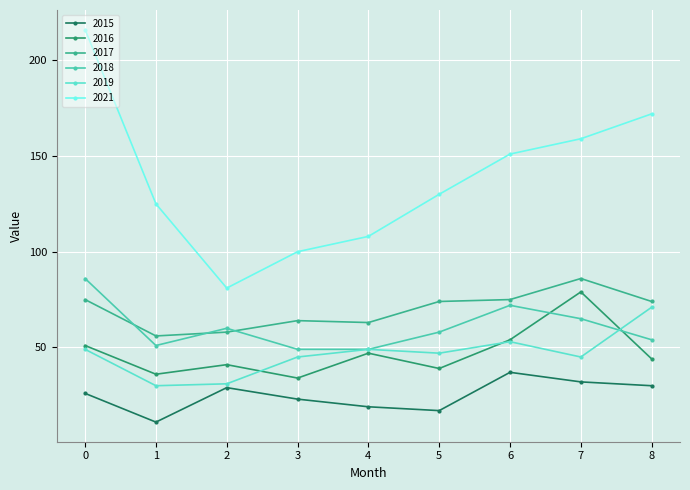

Which series has the largest total across all categories?

2021